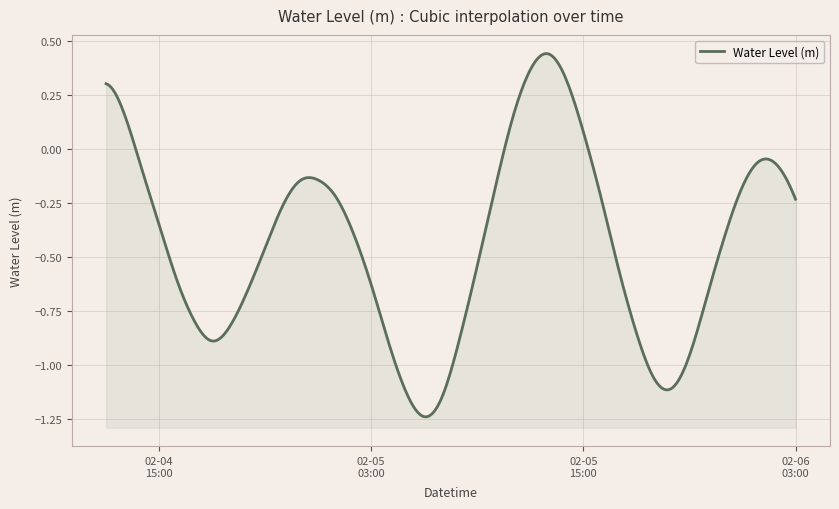

At which category does the chart reach its peak across all series?

2024-02-05 13:00:00